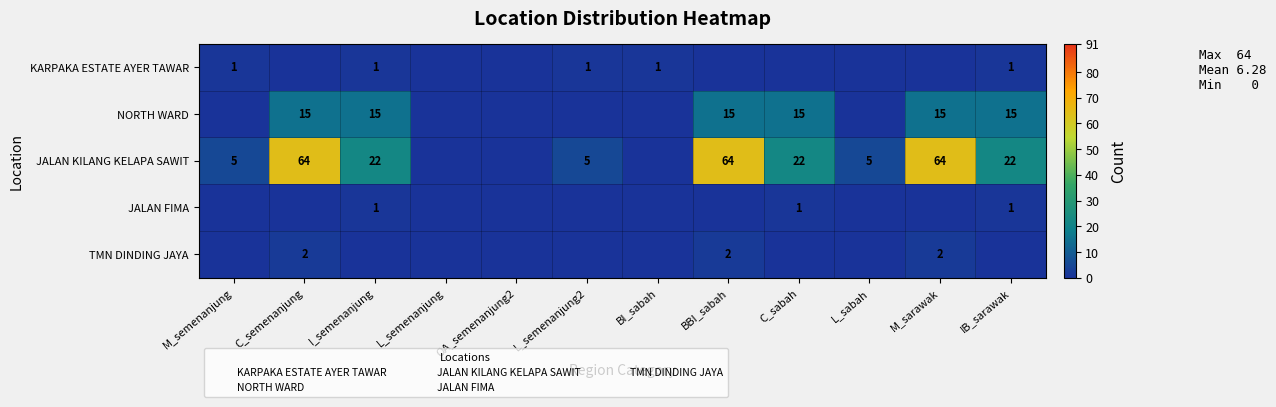

At which label does JALAN KILANG KELAPA SAWIT reach its minimum?

L_semenanjung